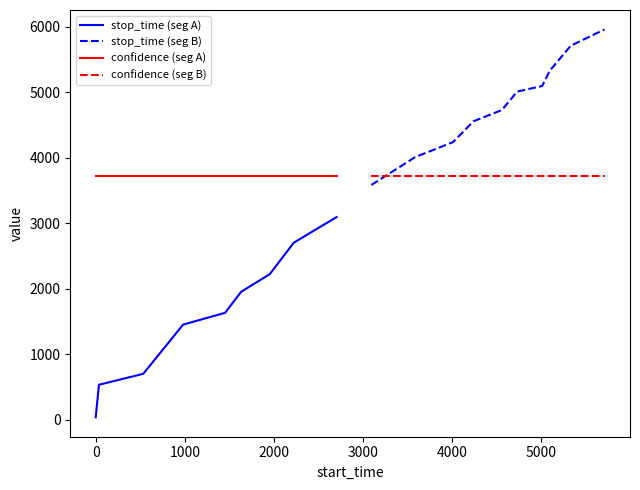

What is the maximum value for confidence (seg A)?

3722.9